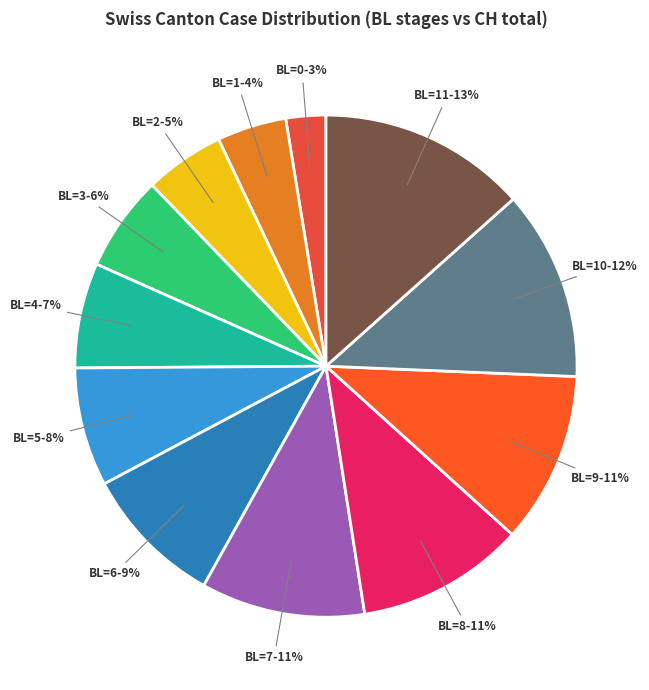

Does BL=7 represent more than half of the total?

No